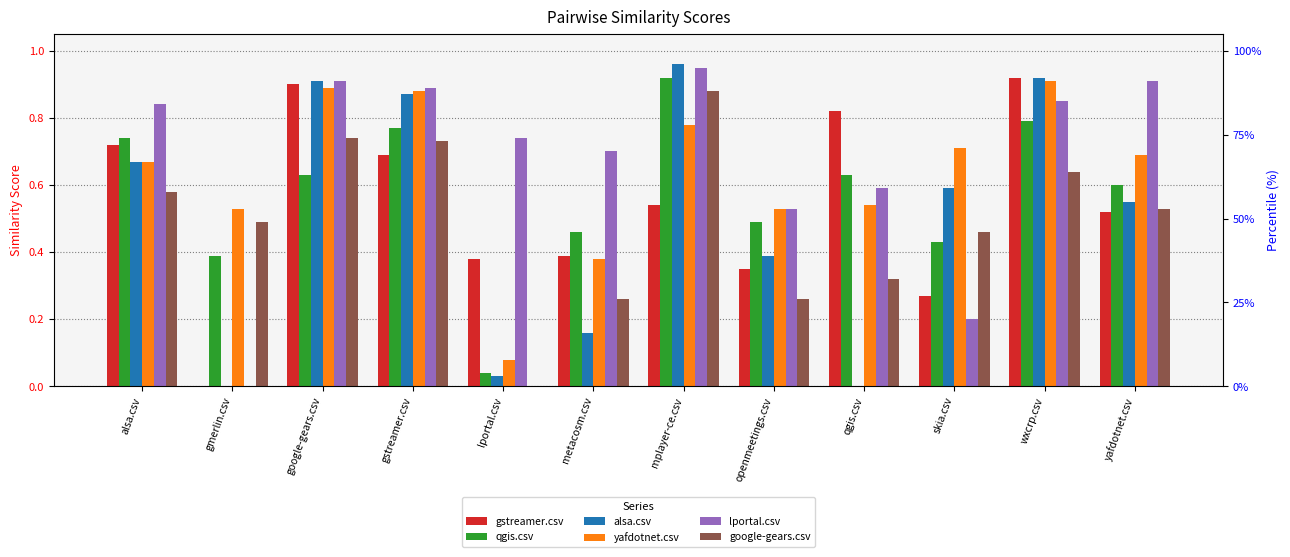

At how many categories does at least one series exceed 0?

12